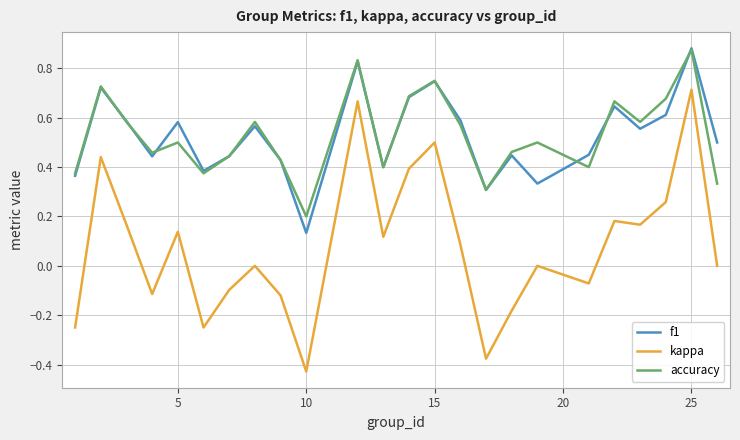

True or false: kappa and accuracy intersect in this chart.

False